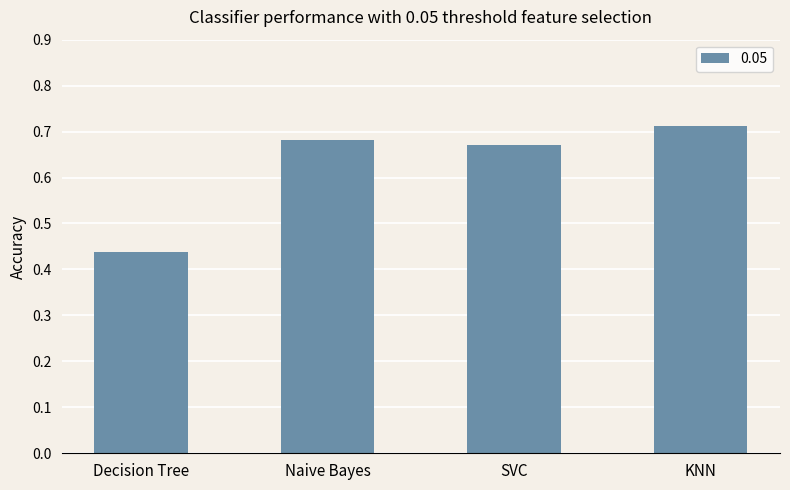

What is the sum of all values?

2.5